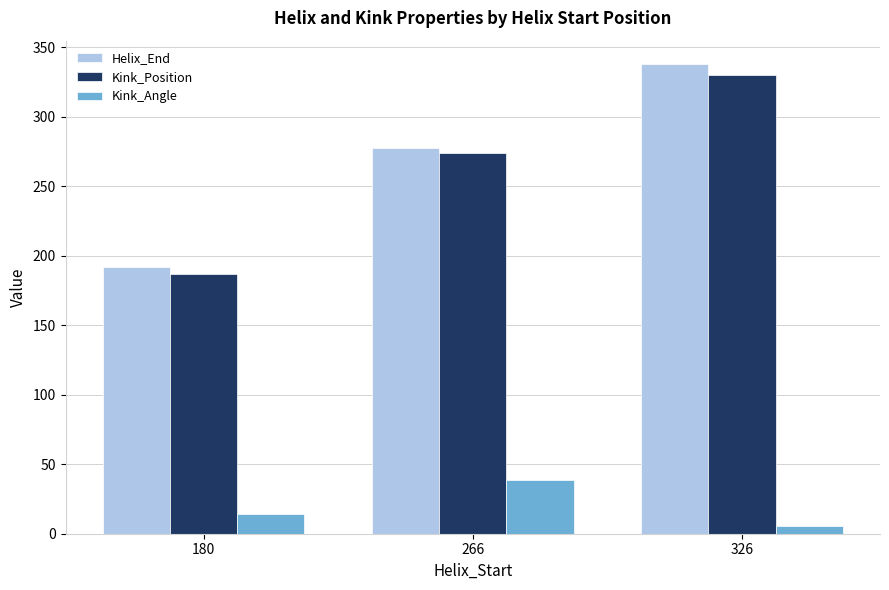

What are all the series names shown in the legend?

Helix_End, Kink_Position, Kink_Angle